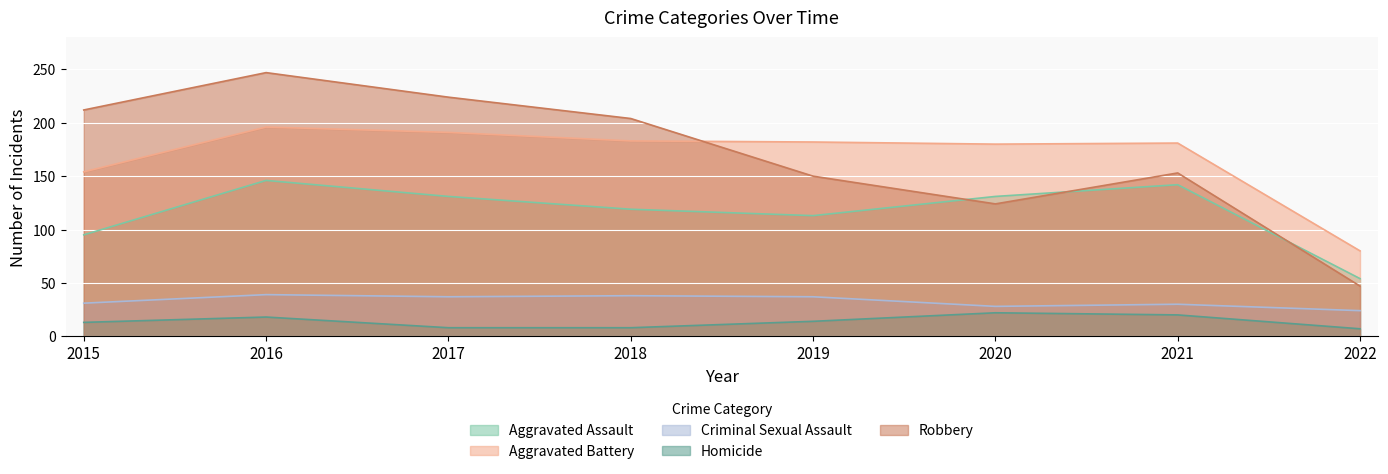

True or false: Aggravated Assault has more than 1 interior local peaks.

True